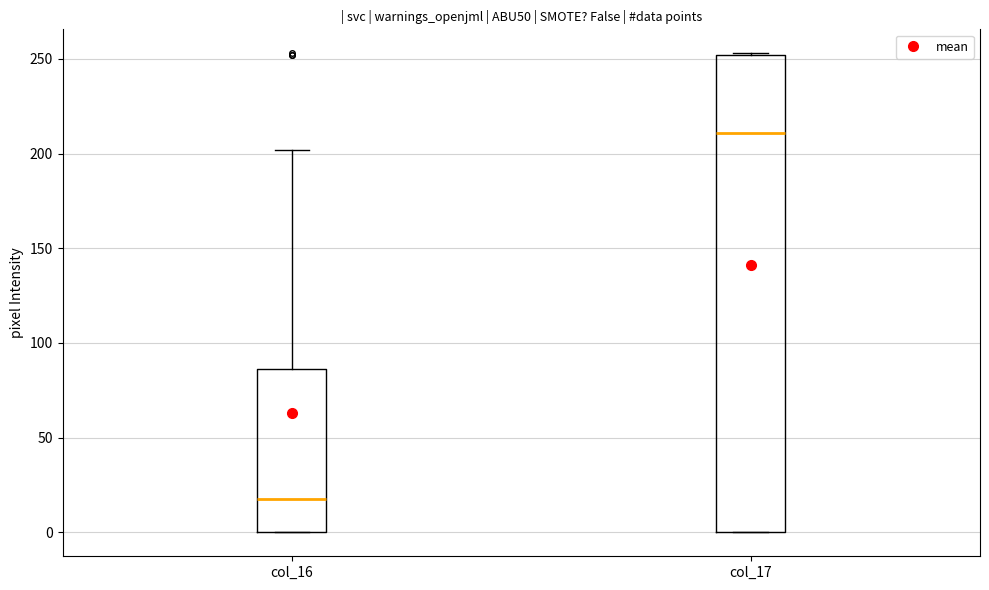

Which box has the lowest median line?

col_16